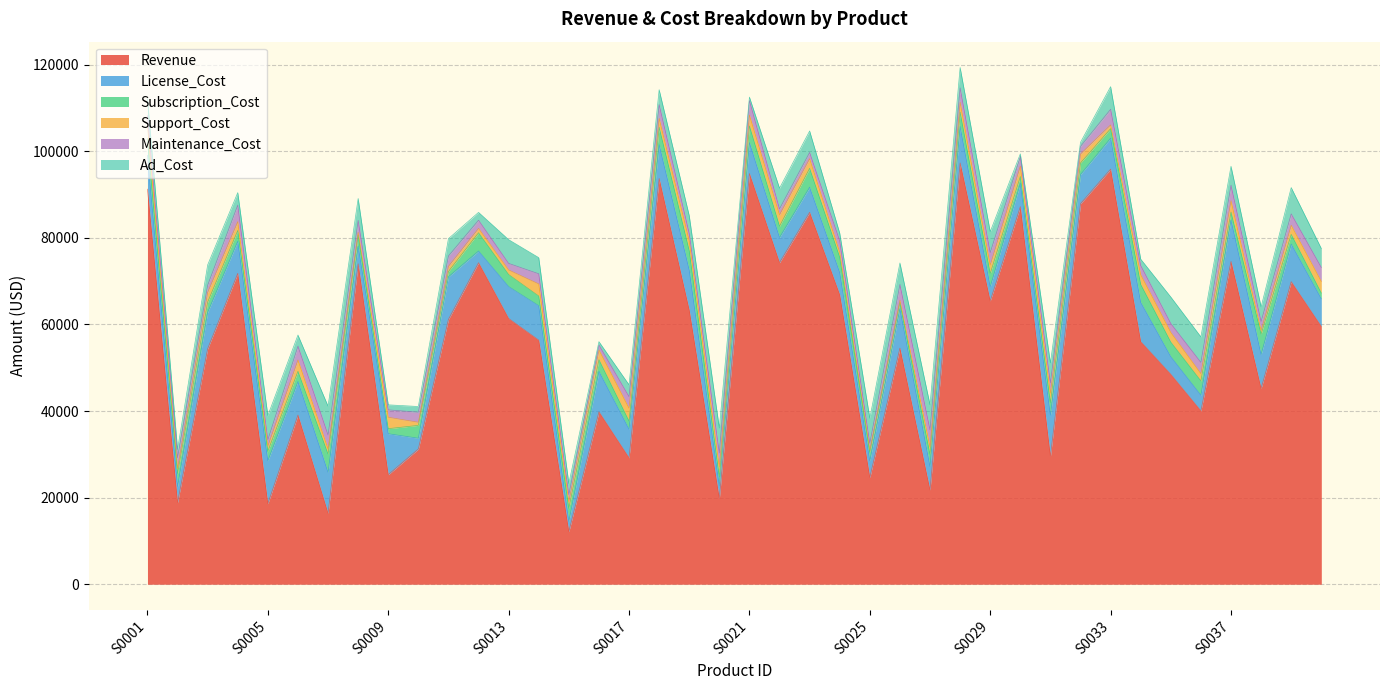

True or false: Revenue and Subscription_Cost cross at least once.

False